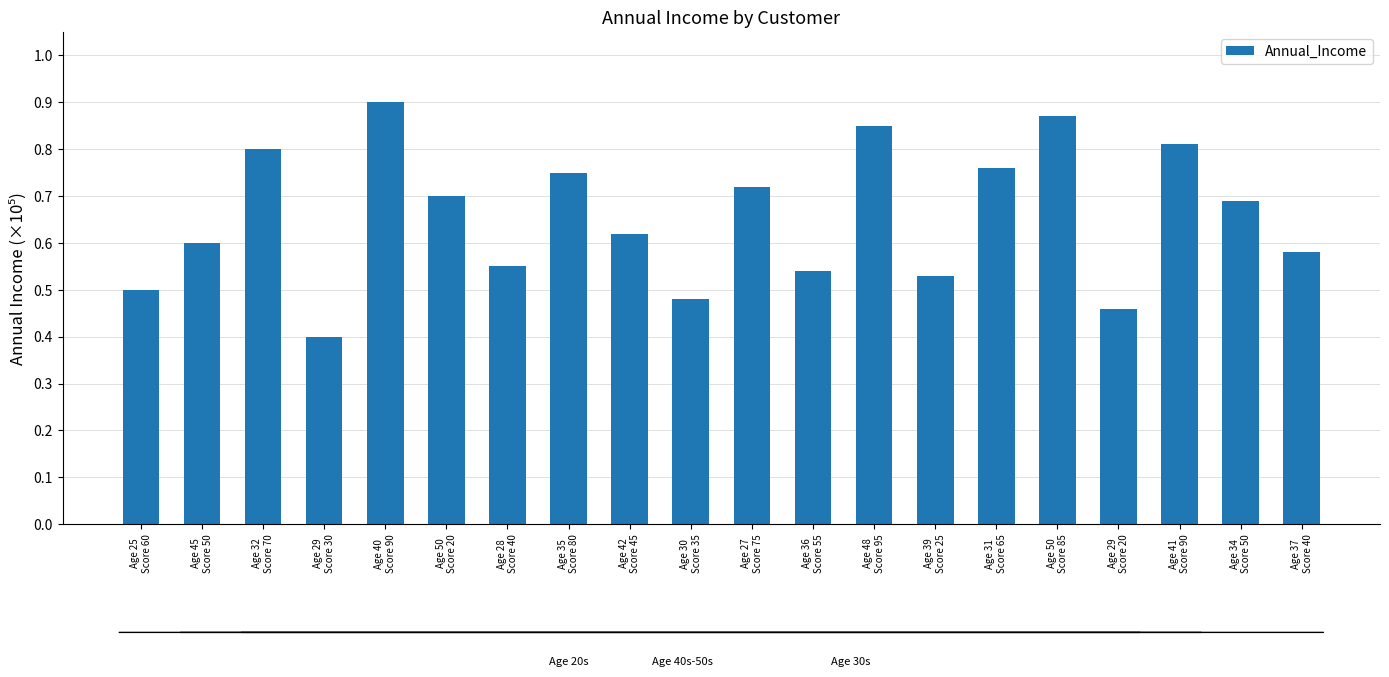

Are the bars horizontal?

No